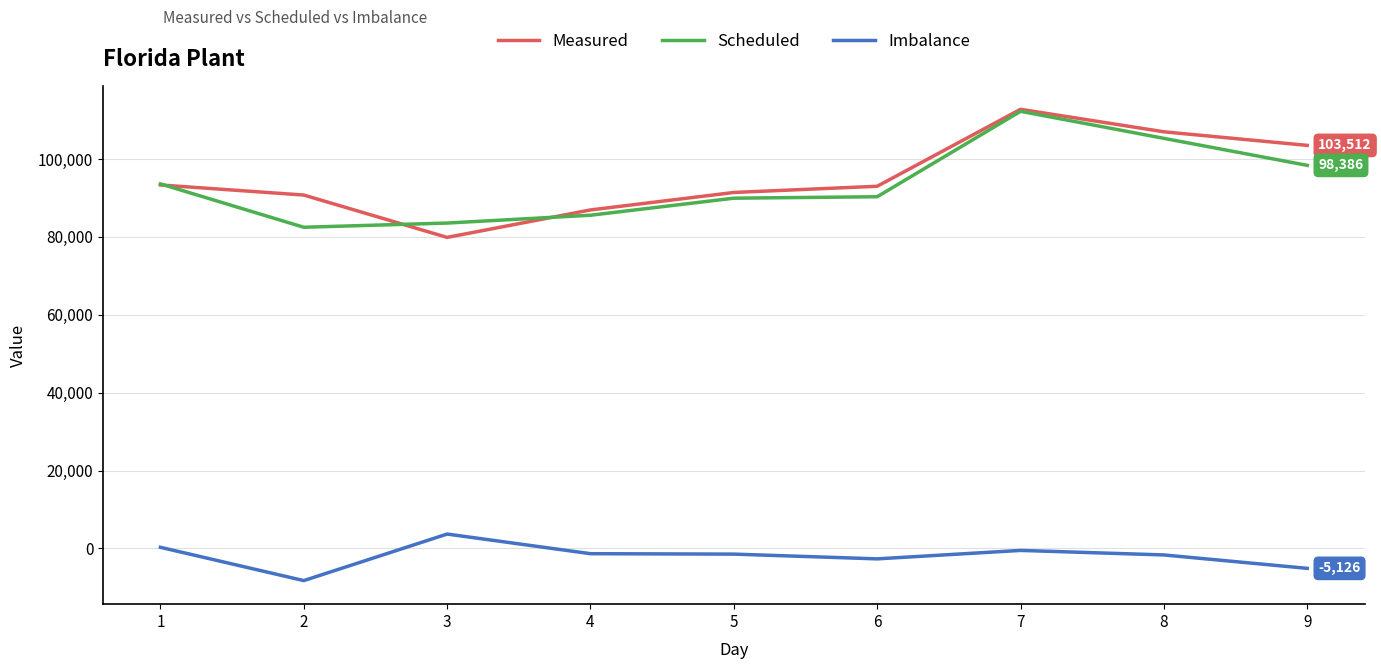

How many series are shown in this chart?

3